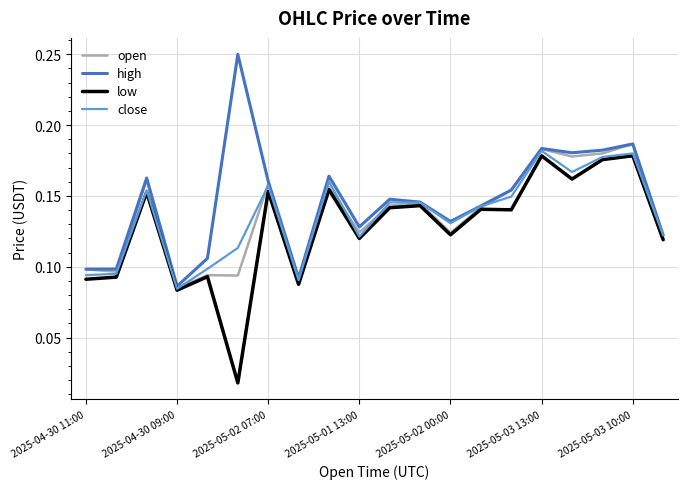

Count the low values in the range 0 to 1.

20